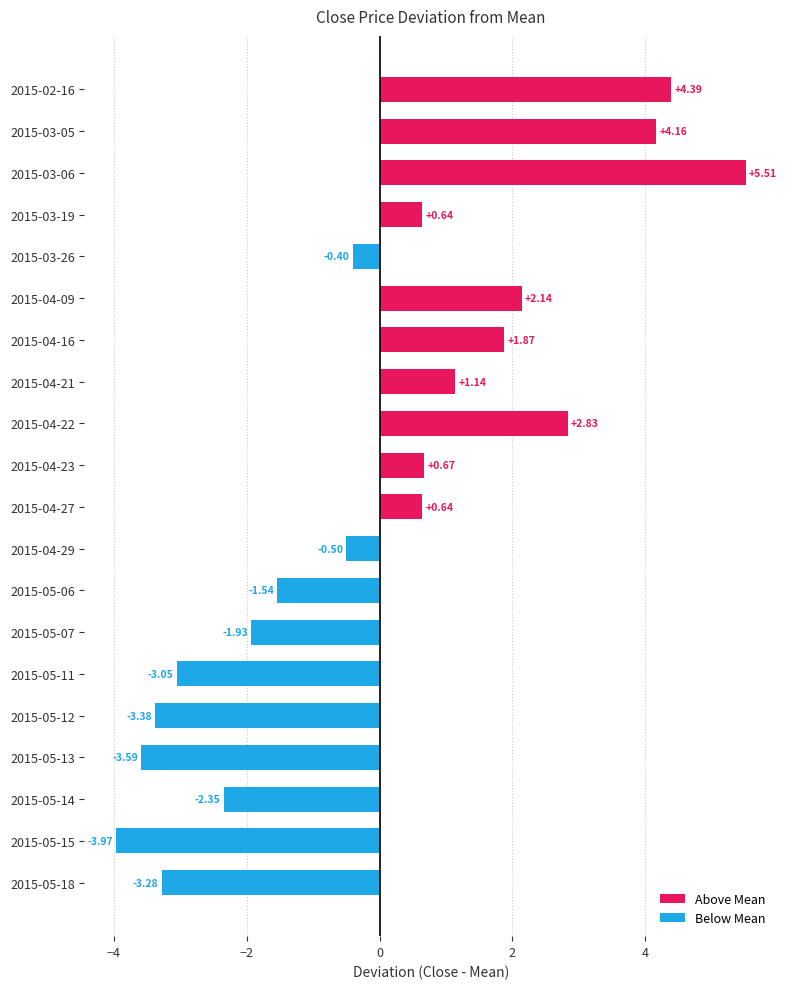

Reading left to right, what are all the values shown in this chart?

Above Mean: 4.4	4.2	5.5	0.6	0.0	2.1	1.9	1.1	2.8	0.7	0.6	0.0	0.0	0.0	0.0	0.0	0.0	0.0	0.0	0.0
Below Mean: 0.0	0.0	0.0	0.0	-0.4	0.0	0.0	0.0	0.0	0.0	0.0	-0.5	-1.5	-1.9	-3.1	-3.4	-3.6	-2.4	-4.0	-3.3